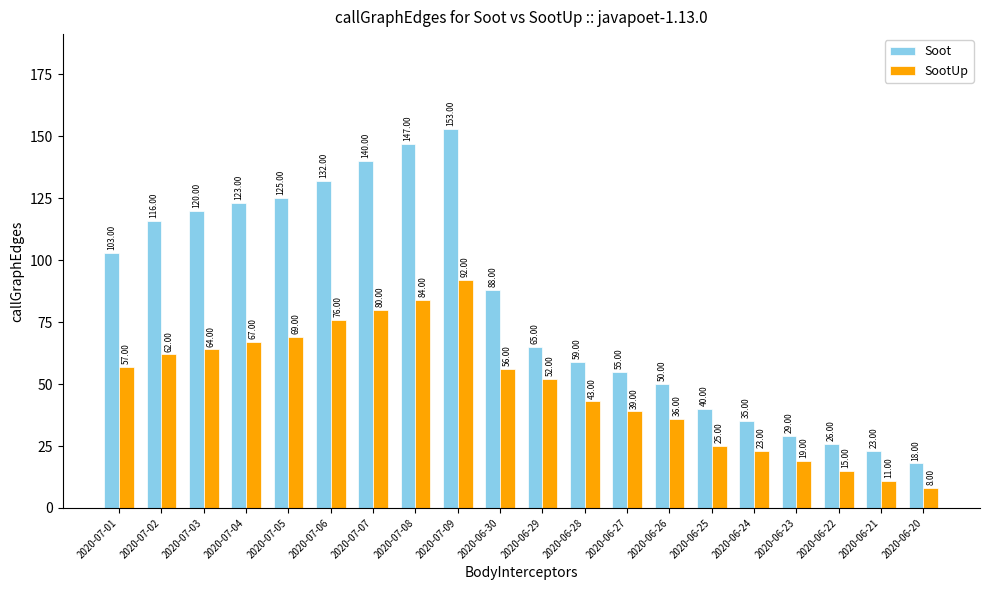

Does the chart contain stacked bars?

No